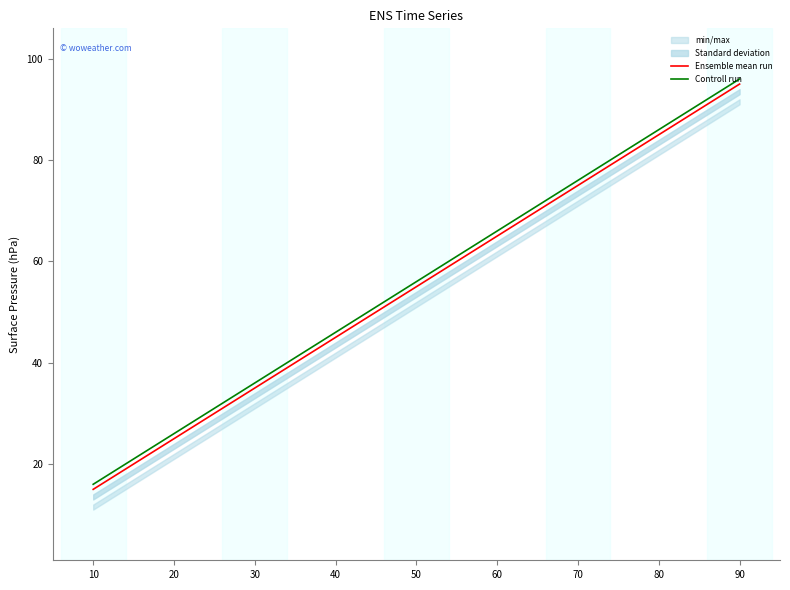

True or false: Ensemble mean run and Controll run cross at least once.

False